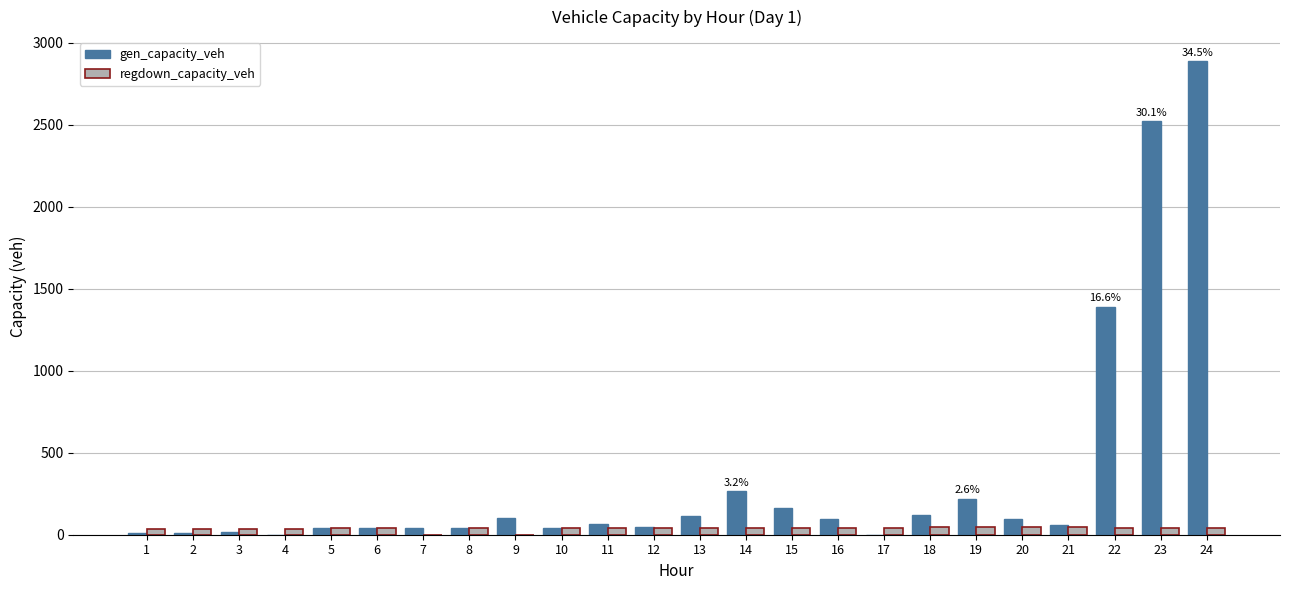

Read the gen_capacity_veh value at 21.

58.8